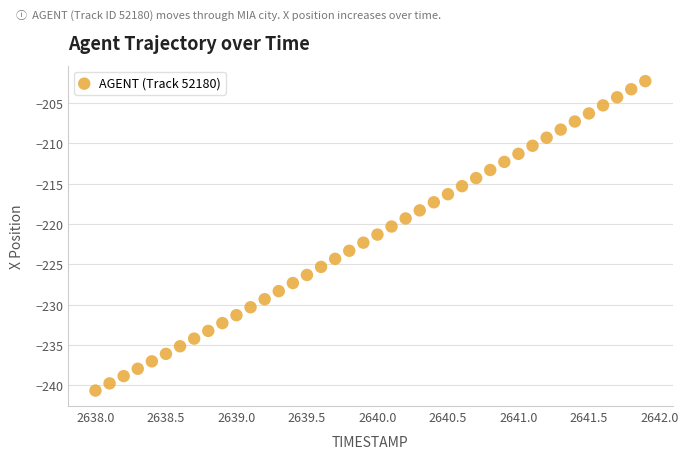

What is the range of Y values (max minus min)?

38.4